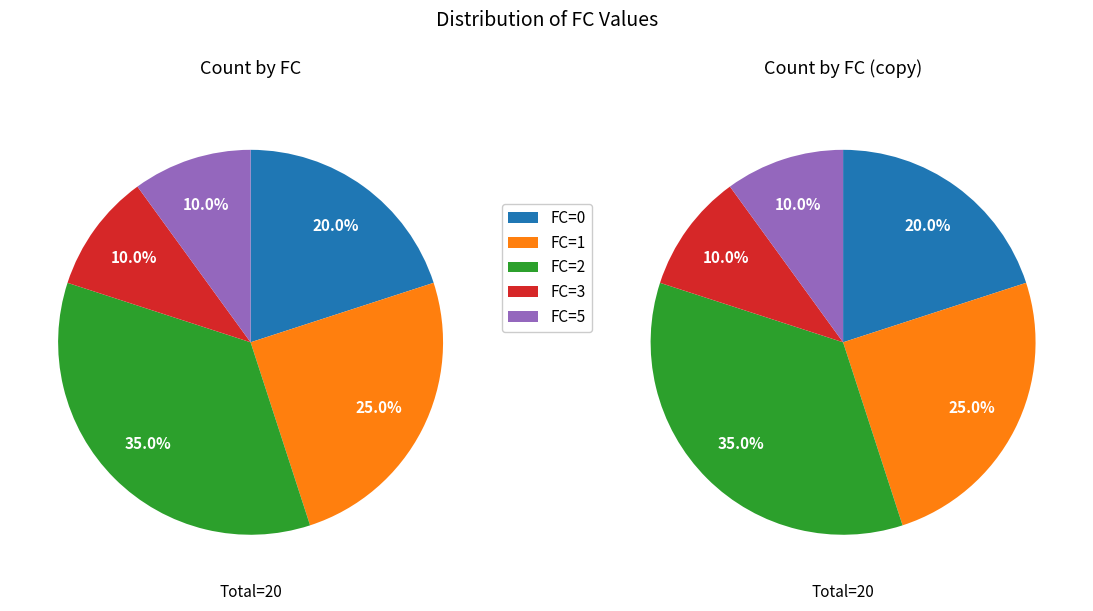

Which category has the biggest portion of the pie?

FC=2